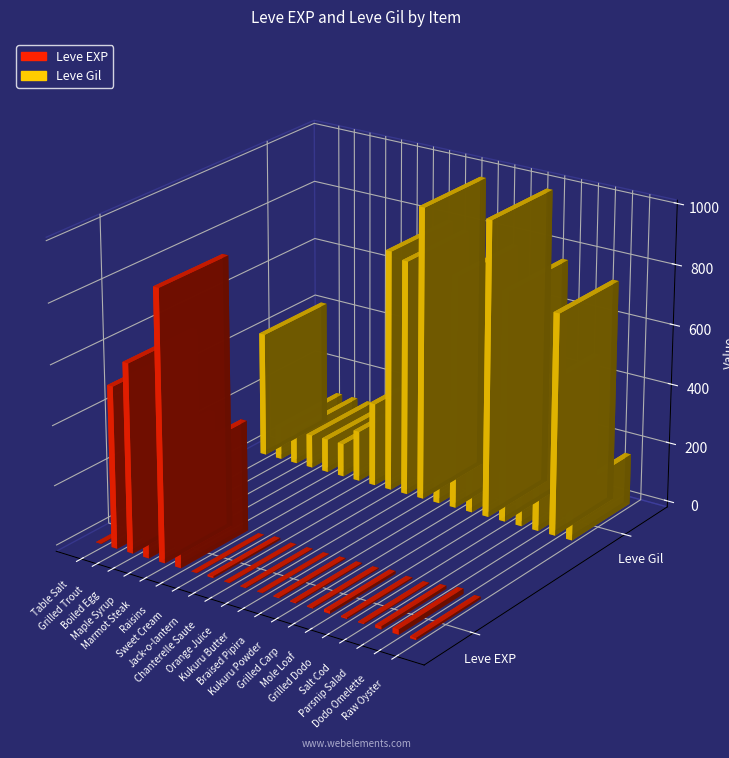

What is the highest value of the Leve EXP series?

900